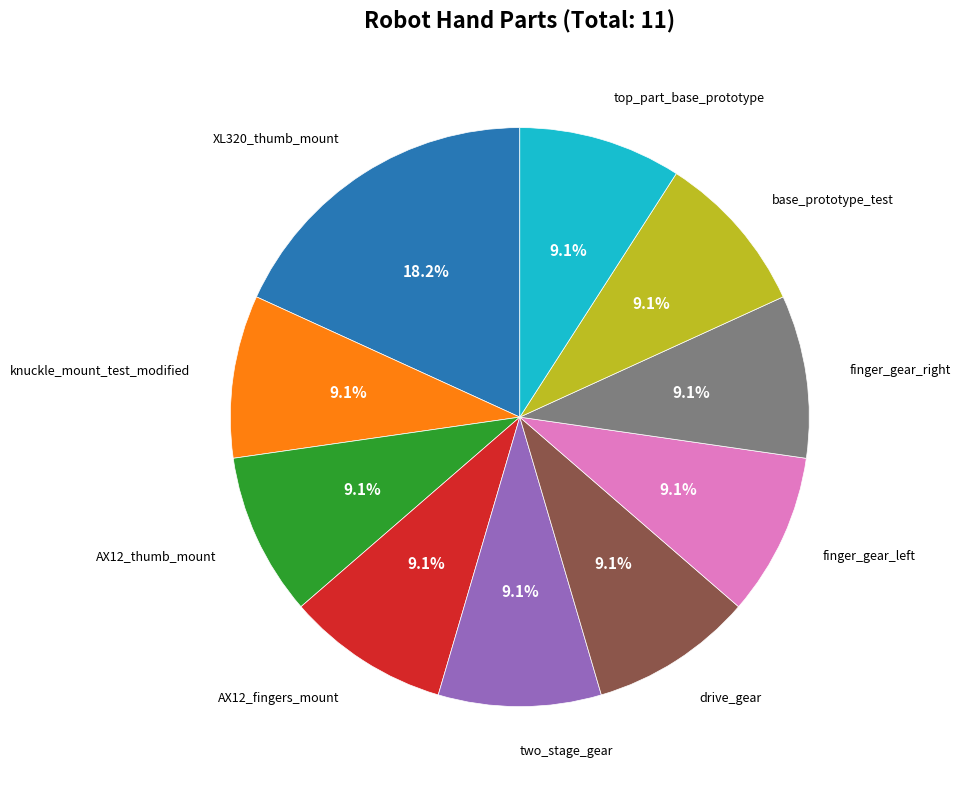

To the nearest percent, what is the average slice percentage?

10%